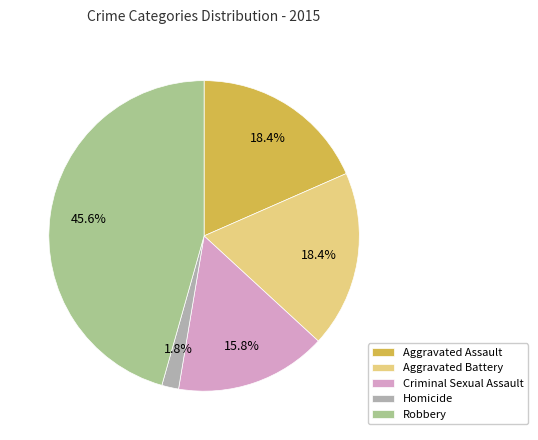

Does Homicide represent more than half of the total?

No